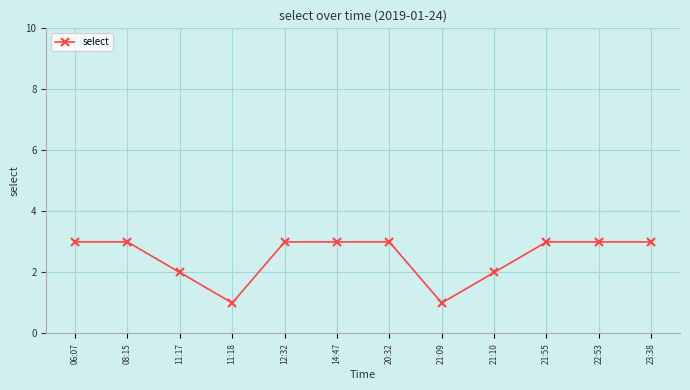

Reading left to right, transcribe all the data shown in this chart.

3	3	2	1	3	3	3	1	2	3	3	3